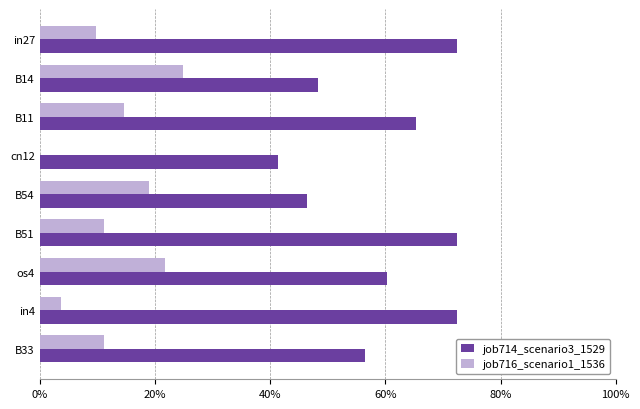

What are all the series names shown in the legend?

job714_scenario3_1529, job716_scenario1_1536